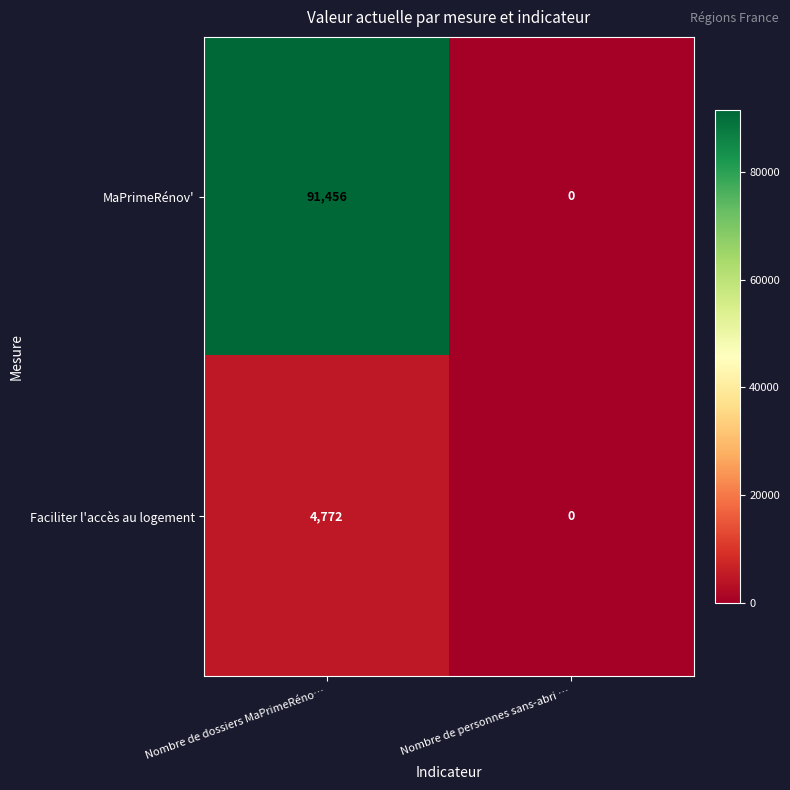

What is the sum of all MaPrimeRénov' values?

91456